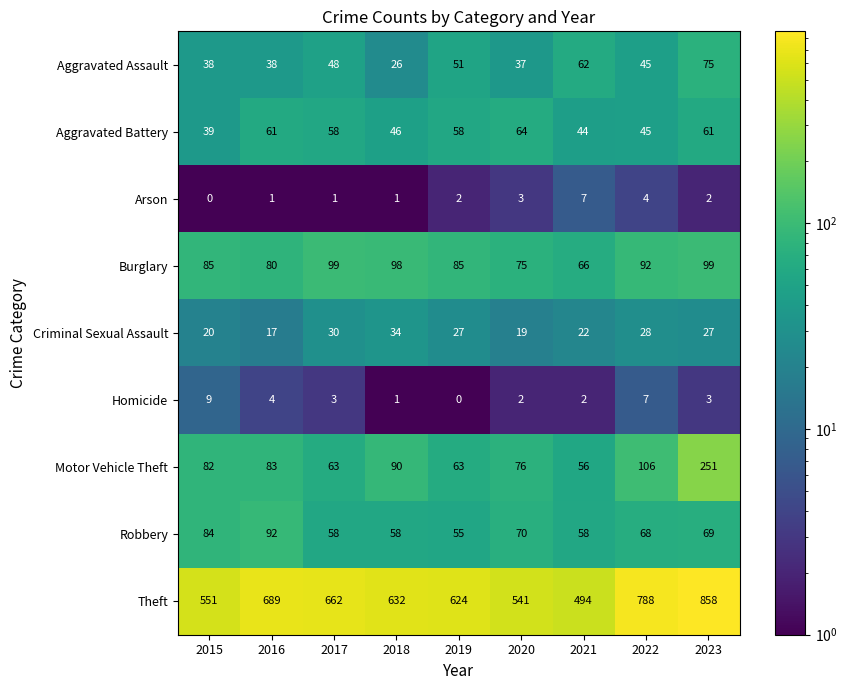

Is it true that Burglary equals 80 at 2016?

True